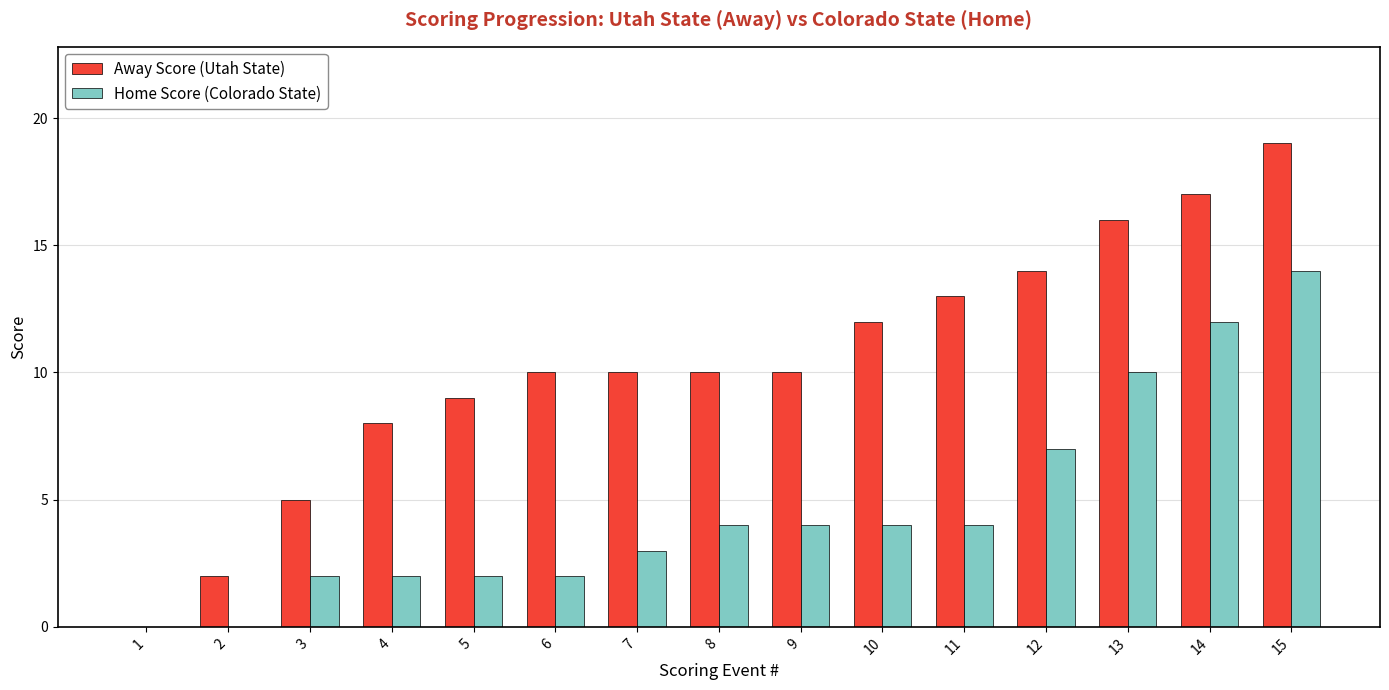

Which series changed the most between 3 and 11?

Away Score (Utah State)